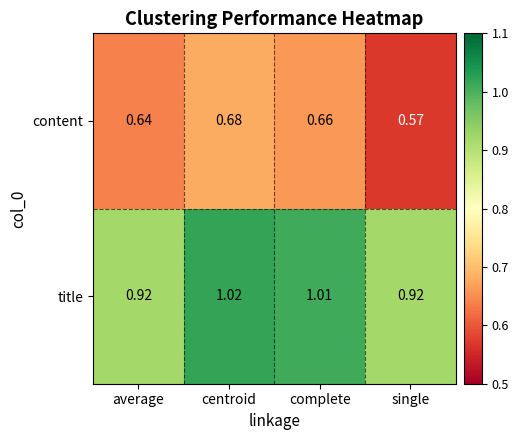

Which category has the highest value in the title series?

centroid